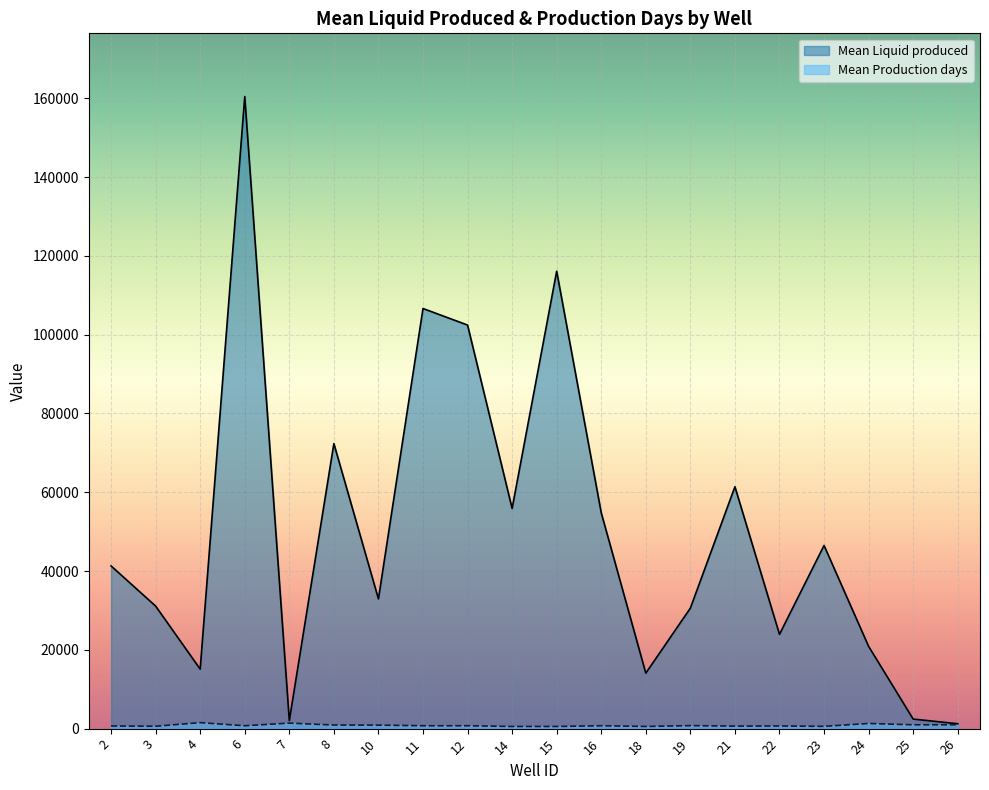

Reading left to right, what are all the values shown in this chart?

Mean Liquid produced: 41307	31108	15100	160458	2039	72357	32935	106650	102450	55902	116117	54793	14077	30587	61406	23939	46496	20888	2426	1243
Mean Production days: 670	608	1522	731	1400	914	884	731	731	549	549	731	549	761	639	670	580	1310	974	974